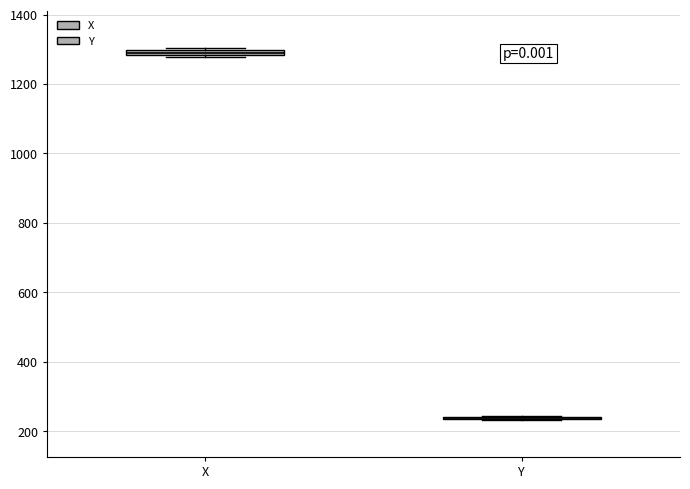

Where is the upper edge of the box for X on the y-axis? The values are not printed on the chart, so give them approximately, as read against the axis.

1300